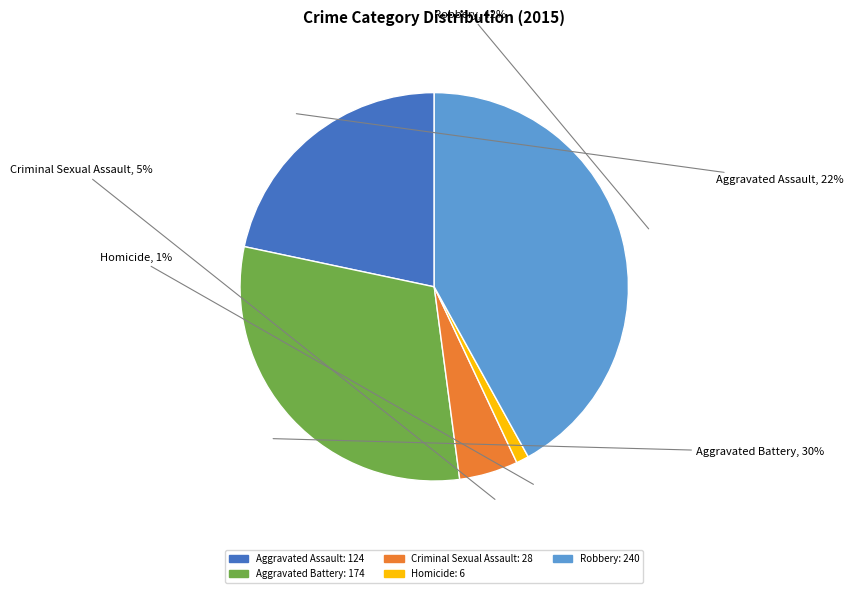

Is the sum of Homicide and Aggravated Battery greater than half?

No